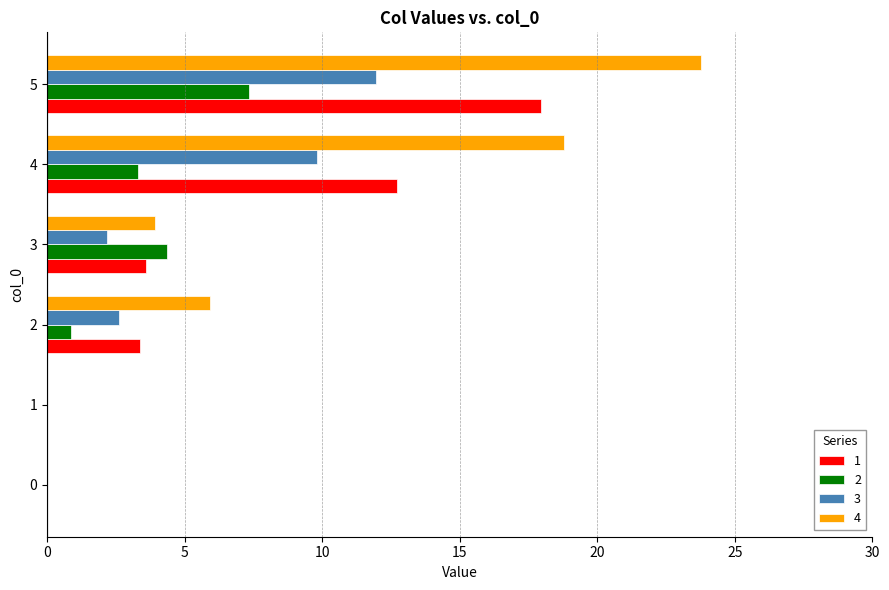

Which series changed the most between 3 and 4?

4